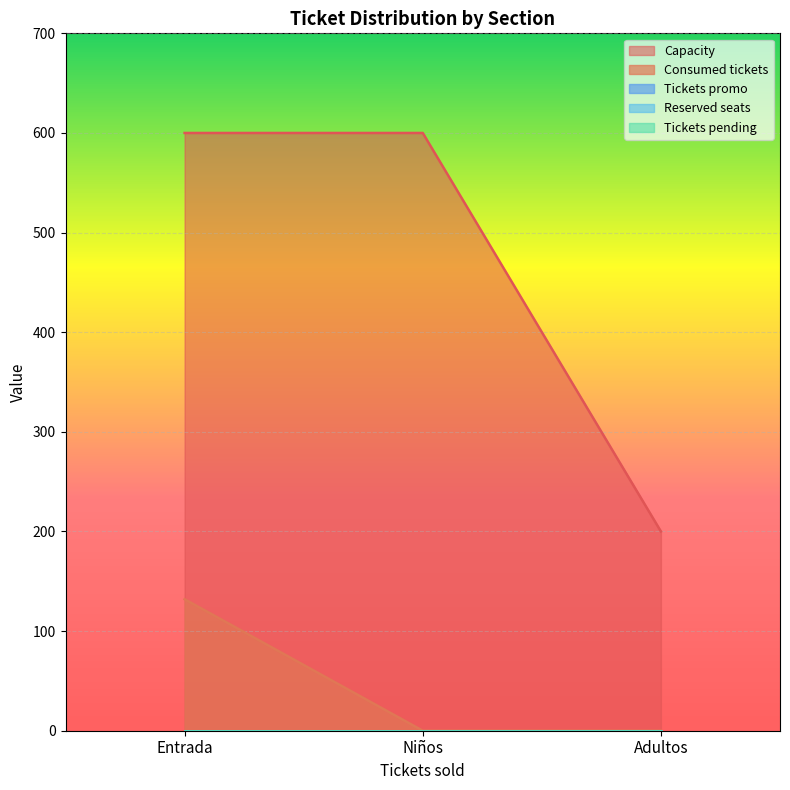

How many lines are shown in the chart?

5